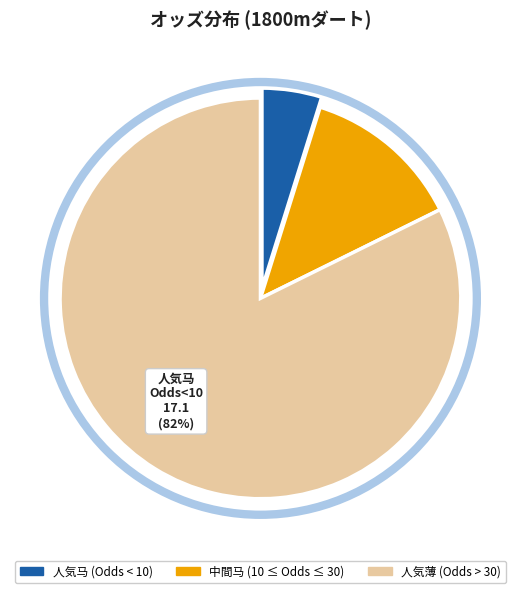

Does any single category account for the majority?

Yes